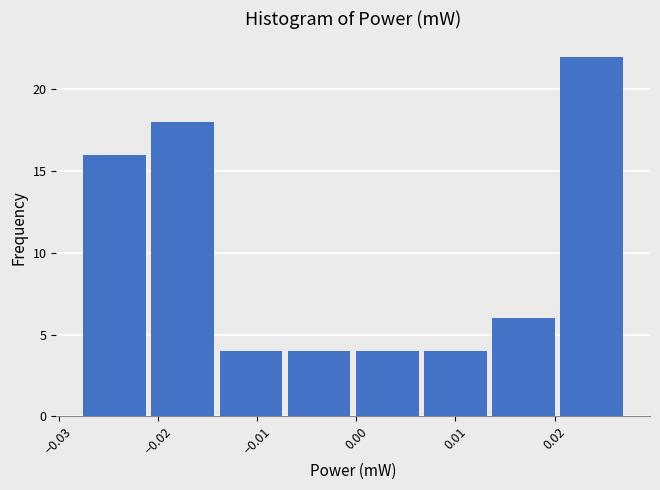

Reading left to right, list every bar in this chart as the range it spans on the x-axis followed by its height. Neither the bar edges nor the heights are printed on the chart, so give them approximately, as read against the axes.

-0.028 to -0.021: 16
-0.021 to -0.014: 18
-0.014 to -0.007: 4
-0.007 to 0.000: 4
0.000 to 0.007: 4
0.007 to 0.013: 4
0.013 to 0.020: 6
0.020 to 0.027: 22